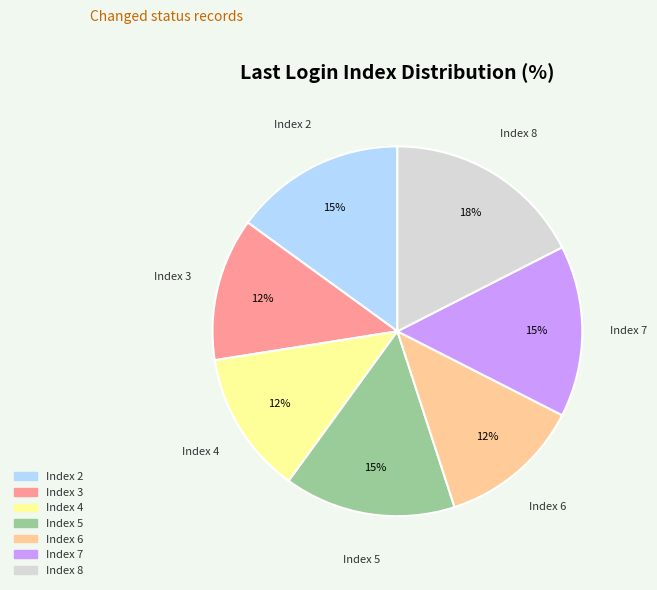

Combined, do Index 3 and Index 7 account for over 50%?

No